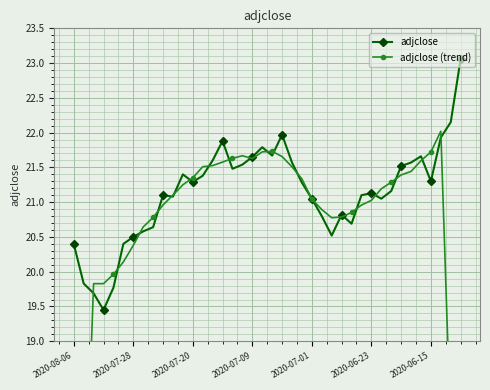

True or false: adjclose has more than 0 points higher than both neighbors.

True